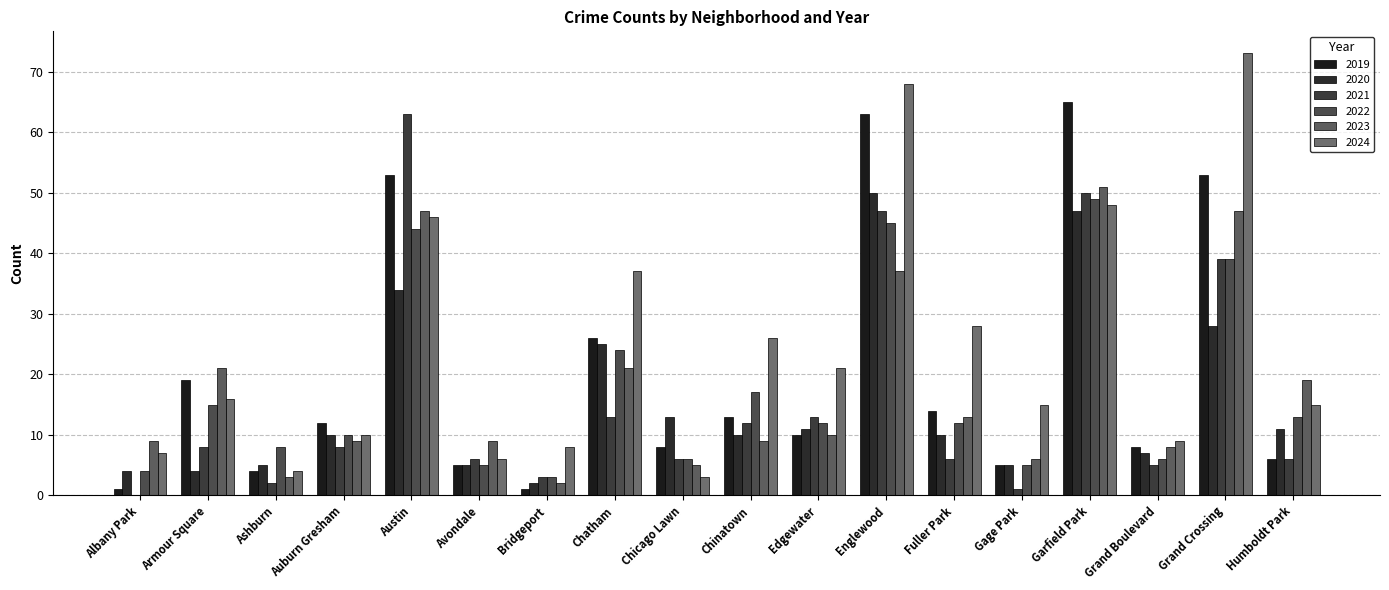

Is the value of 2023 at Auburn Gresham greater than the value of 2022 at Auburn Gresham?

No